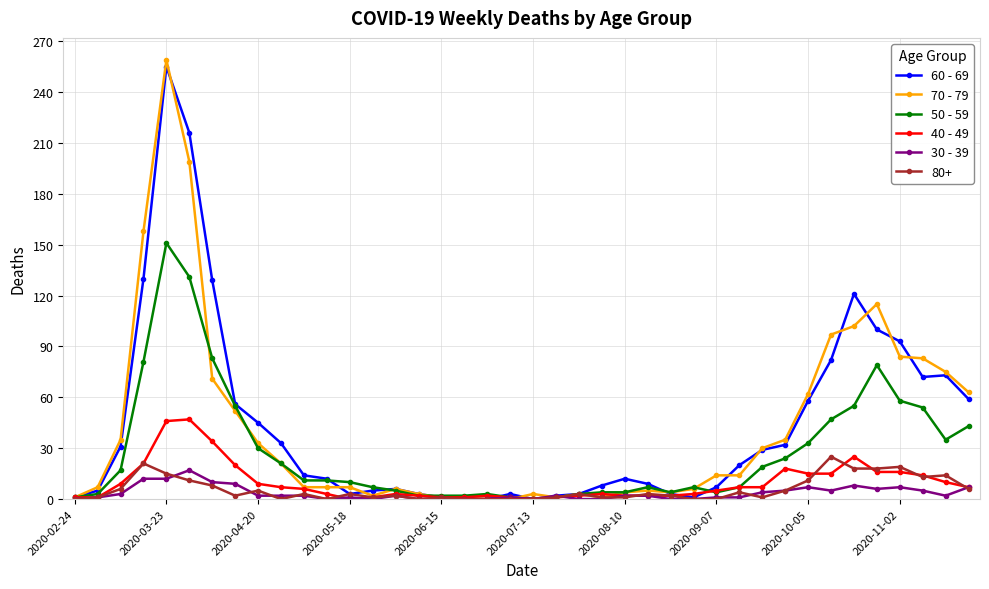

Which series has the widest spread of values?

70 - 79